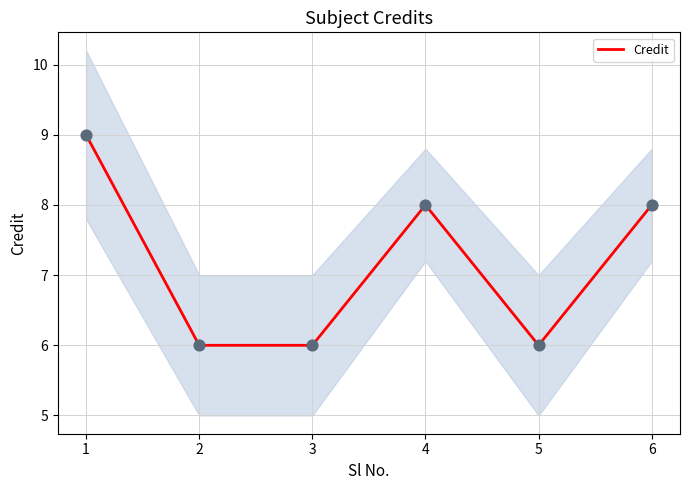

What is the change in value from 2 to 4?

+2